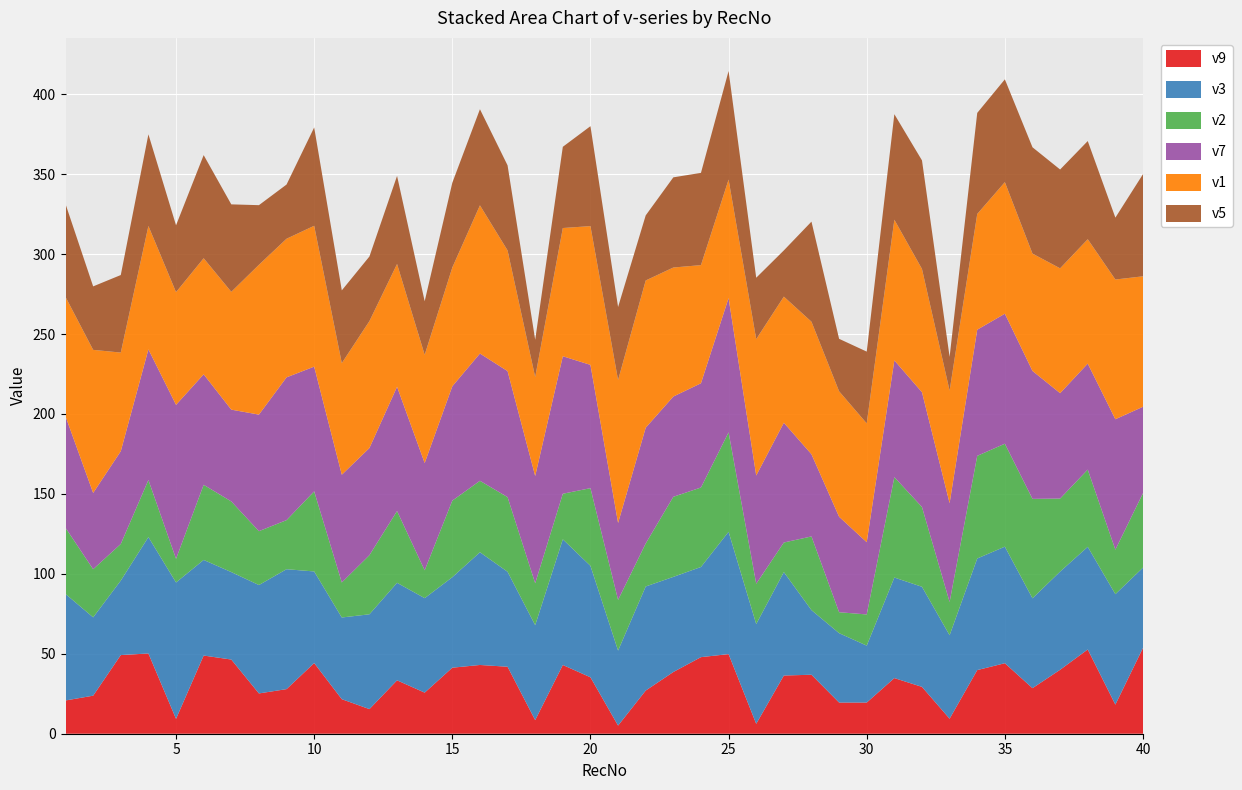

Reading left to right, what are all the values shown in this chart?

v9: 1=20.8	2=23.8	3=49.2	4=50.2	5=9.3	6=48.9	7=46.4	8=25.2	9=27.9	10=44.2	11=21.6	12=15.4	13=33.4	14=25.7	15=41.3	16=43.0	17=41.9	18=8.5	19=43.0	20=35.3	21=5.1	22=27.0	23=38.6	24=47.9	25=49.8	26=6.2	27=36.4	28=36.9	29=19.5	30=19.5	31=34.8	32=29.3	33=9.4	34=39.8	35=44.1	36=28.5	37=40.0	38=52.7	39=18.2	40=53.7
v3: 1=66.6	2=49.0	3=46.6	4=72.8	5=85.3	6=59.8	7=54.7	8=67.8	9=75.0	10=57.3	11=51.1	12=59.3	13=61.0	14=59.1	15=56.6	16=70.5	17=59.4	18=59.4	19=78.6	20=69.7	21=46.9	22=65.1	23=59.5	24=56.4	25=76.5	26=62.4	27=64.7	28=40.4	29=43.4	30=35.6	31=62.9	32=62.6	33=52.2	34=69.8	35=72.9	36=56.2	37=61.4	38=64.2	39=69.1	40=50.2
v2: 1=41.4	2=30.1	3=22.9	4=35.7	5=14.8	6=47.0	7=44.2	8=33.7	9=30.7	10=50.1	11=21.9	12=37.0	13=44.9	14=17.4	15=47.9	16=44.7	17=46.7	18=26.2	19=28.5	20=48.6	21=31.7	22=26.9	23=50.1	24=49.7	25=62.2	26=25.2	27=18.5	28=46.1	29=13.1	30=19.5	31=62.8	32=49.9	33=20.8	34=64.2	35=64.4	36=62.2	37=45.7	38=48.3	39=27.8	40=46.6
v7: 1=69.7	2=47.7	3=58.0	4=81.7	5=96.3	6=69.1	7=57.4	8=72.9	9=89.3	10=78.0	11=67.4	12=67.0	13=77.7	14=67.1	15=71.5	16=79.6	17=78.8	18=67.1	19=86.0	20=77.1	21=48.1	22=72.4	23=62.7	24=65.2	25=84.0	26=67.7	27=74.9	28=51.4	29=59.7	30=45.2	31=73.0	32=71.8	33=61.8	34=78.9	35=81.3	36=80.0	37=65.9	38=66.3	39=81.6	40=54.0
v1: 1=74.7	2=89.5	3=61.7	4=77.2	5=70.5	6=72.6	7=73.7	8=93.7	9=86.7	10=88.1	11=69.8	12=79.4	13=76.8	14=67.7	15=74.3	16=92.7	17=75.5	18=61.9	19=80.2	20=86.8	21=89.4	22=92.1	23=80.7	24=73.9	25=74.1	26=85.3	27=78.9	28=82.9	29=78.5	30=74.3	31=88.0	32=77.1	33=70.4	34=72.4	35=82.3	36=73.4	37=78.1	38=77.8	39=87.4	40=81.6
v5: 1=58.1	2=39.7	3=48.5	4=57.3	5=41.8	6=64.5	7=54.7	8=37.3	9=33.9	10=61.5	11=45.5	12=40.4	13=55.1	14=33.5	15=53.0	16=60.1	17=53.2	18=23.3	19=50.8	20=62.5	21=45.7	22=40.7	23=56.4	24=57.7	25=67.9	26=38.4	27=28.9	28=62.6	29=32.8	30=44.9	31=66.0	32=67.9	33=21.1	34=63.2	35=64.3	36=66.5	37=61.8	38=61.4	39=38.7	40=63.9